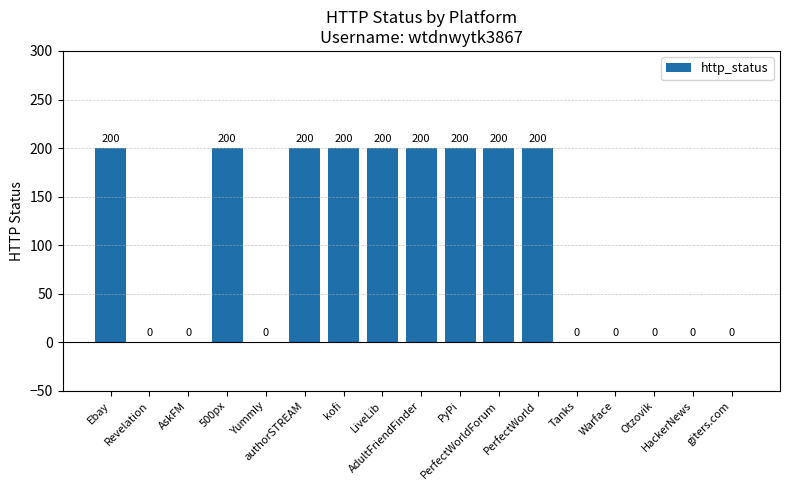

What is the maximum value shown in the chart?

200